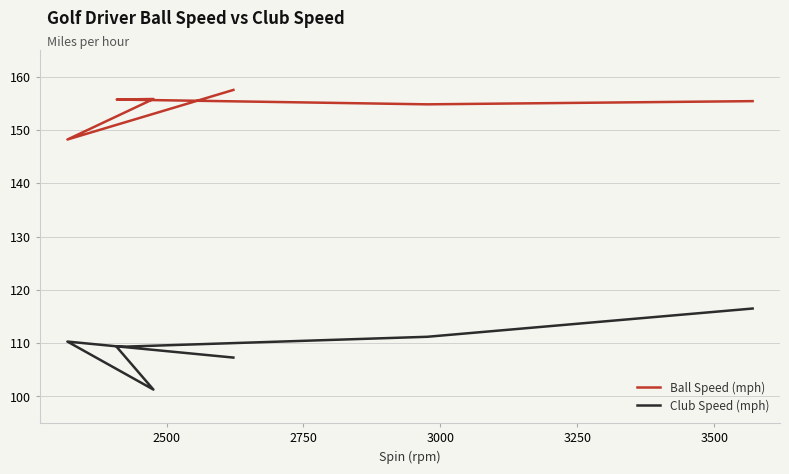

Which series has the largest total across all categories?

Ball Speed (mph)